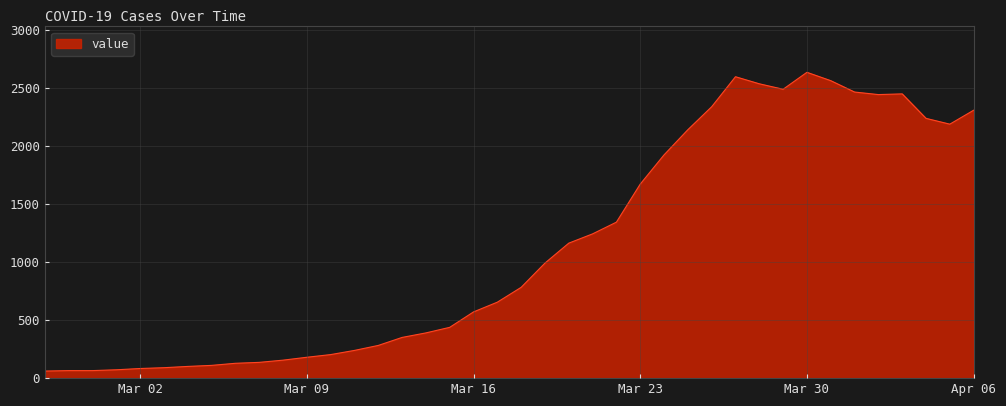

What is the difference between the maximum and minimum values?

2576